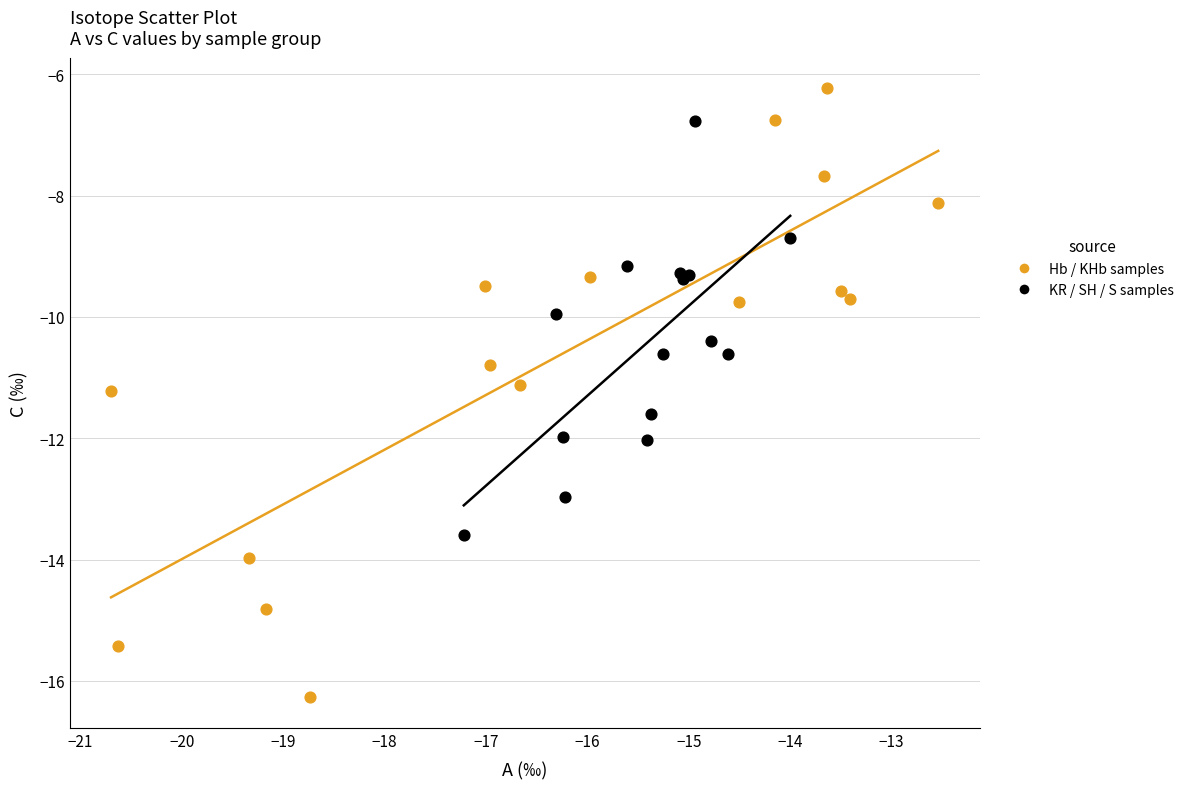

What are all the series names shown in the legend?

Hb / KHb samples, KR / SH / S samples